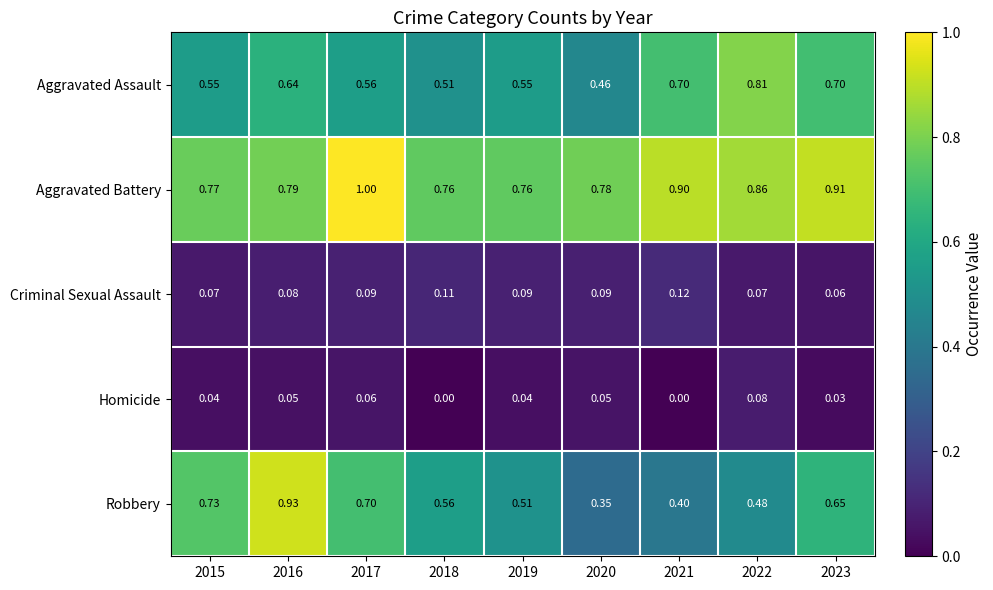

At which category is the sum across all series the highest?

2016